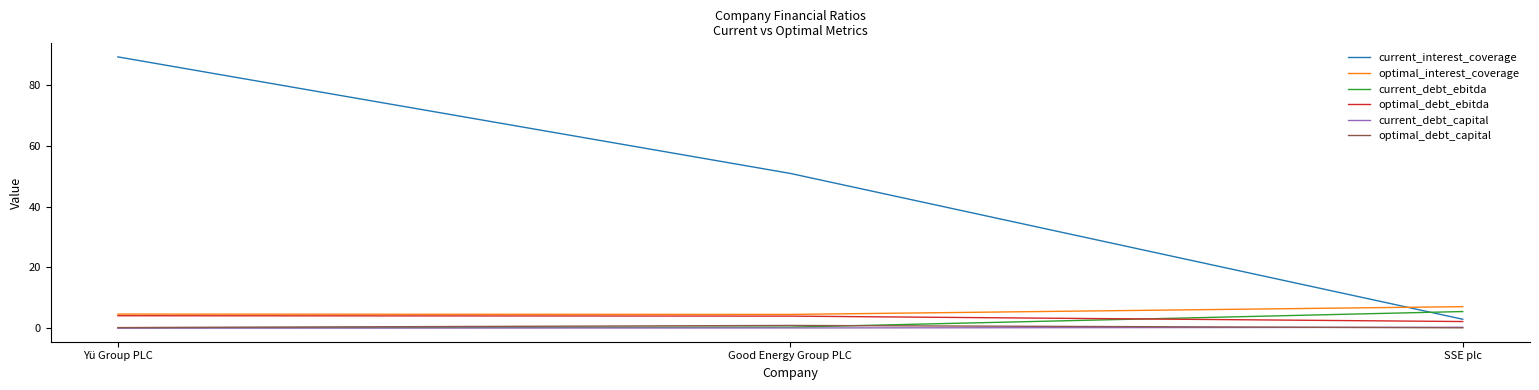

At which category is the sum across all series the highest?

Yü Group PLC